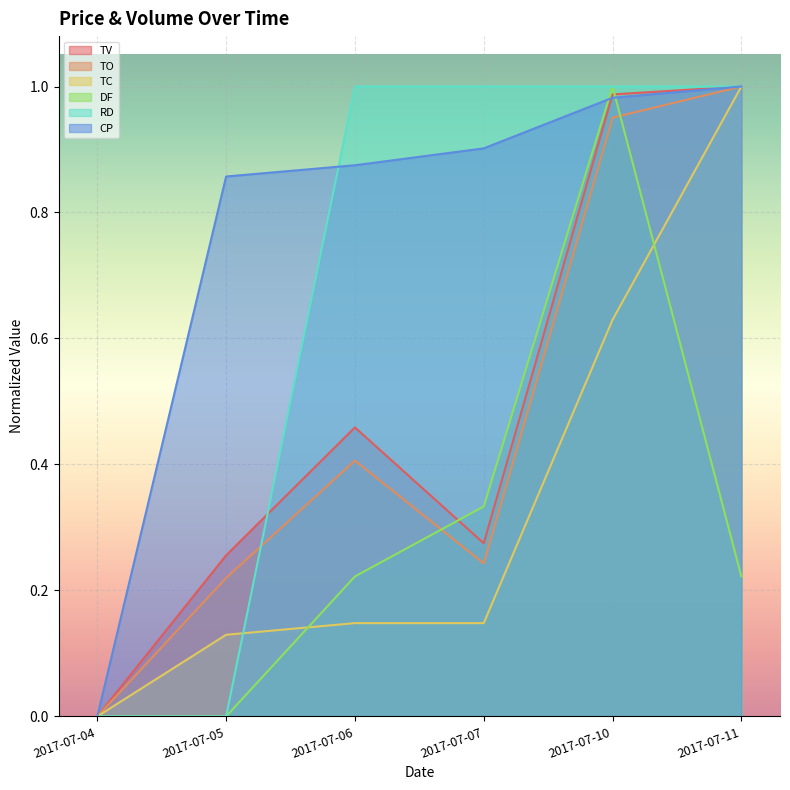

What are all the series names shown in the legend?

TV, TO, TC, DF, RD, CP